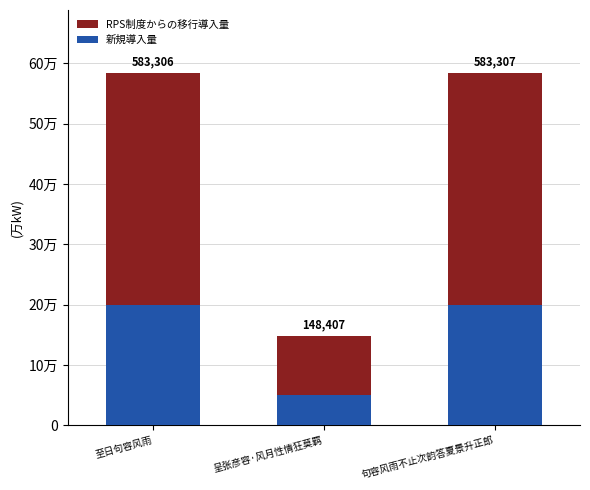

Which category has the highest value in the RPS制度からの移行導入量 series?

句容风雨不止次韵答夏景升正郎